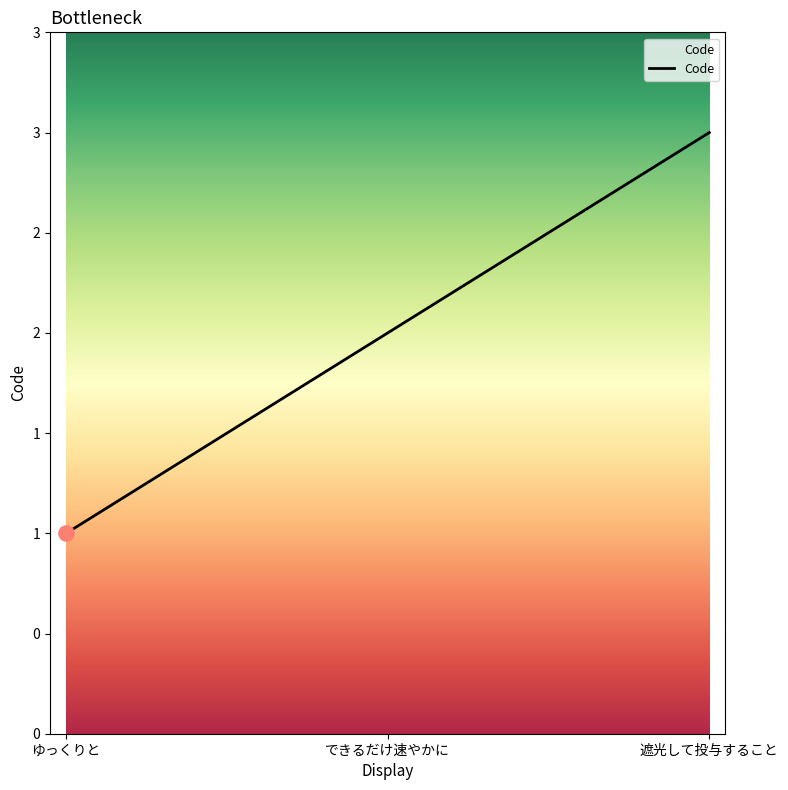

Which has a higher value, できるだけ速やかに or 遮光して投与すること?

遮光して投与すること